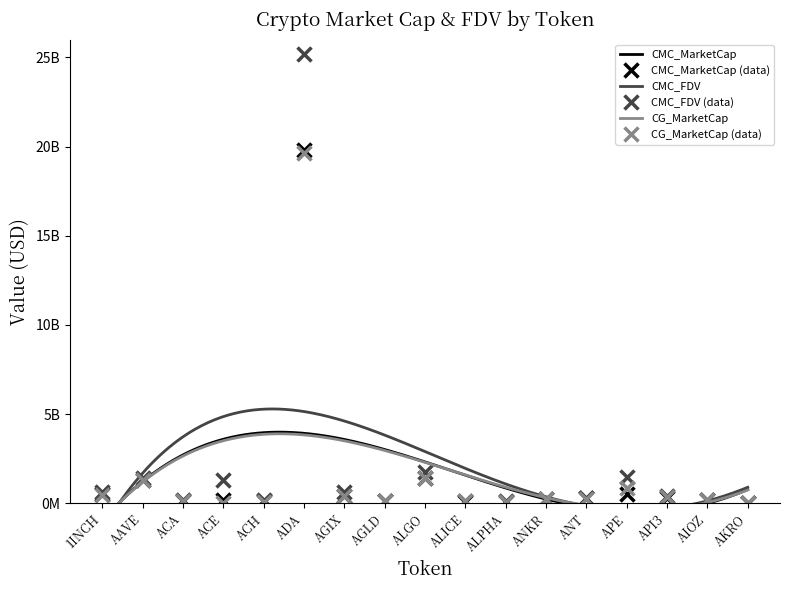

Which series has the largest range (max minus min)?

CMC_FDV